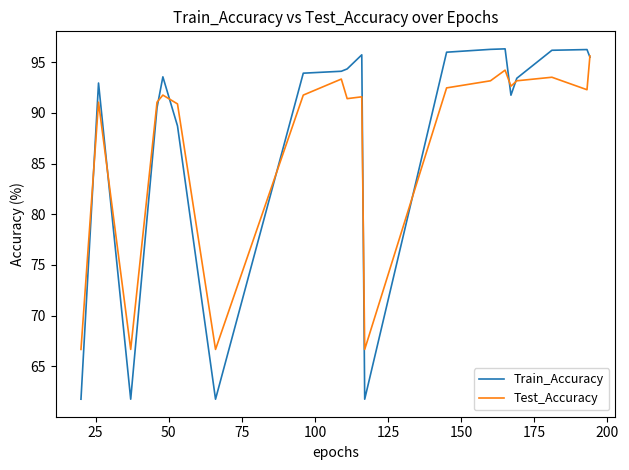

What is the highest value of the Train_Accuracy series?

96.3